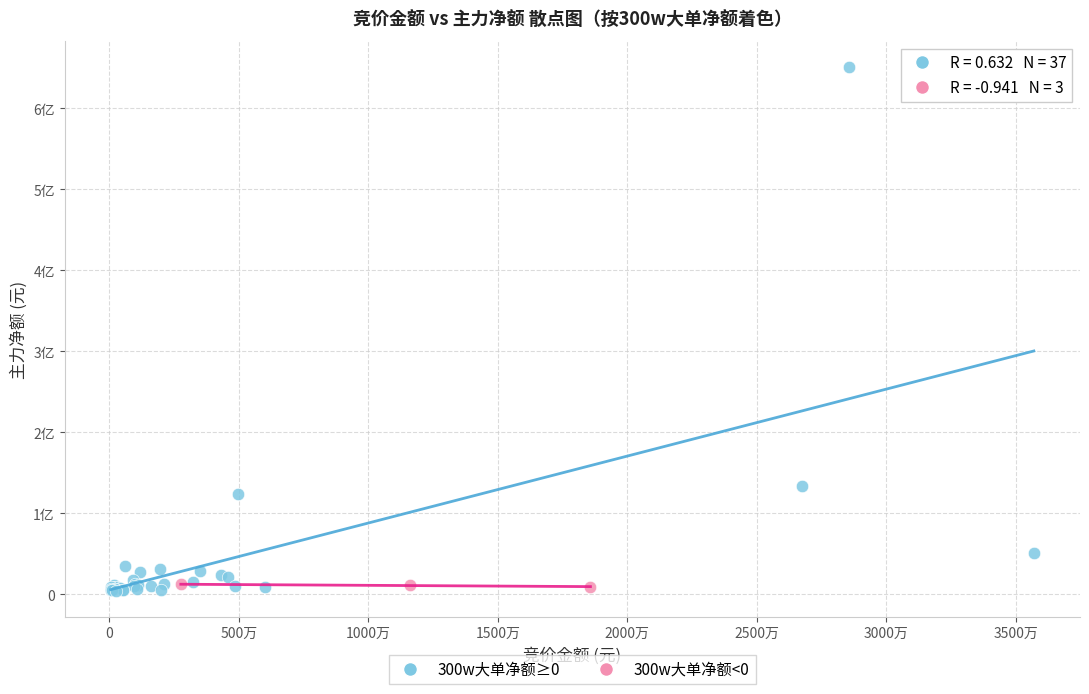

Which series reaches the maximum Y coordinate?

300w大单净额≥0